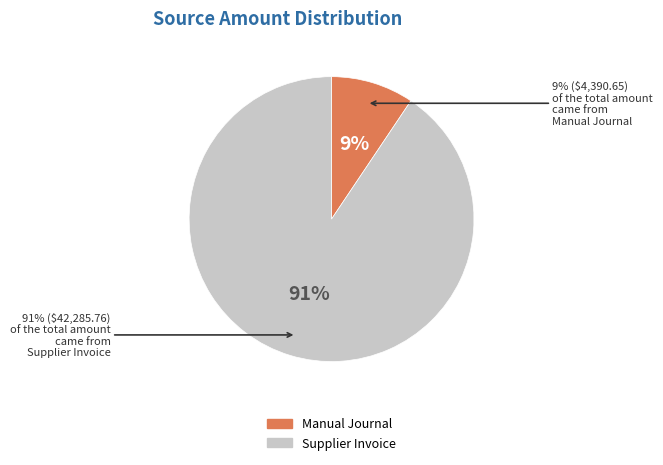

What percentage is the Manual Journal slice, to the nearest percent?

9%